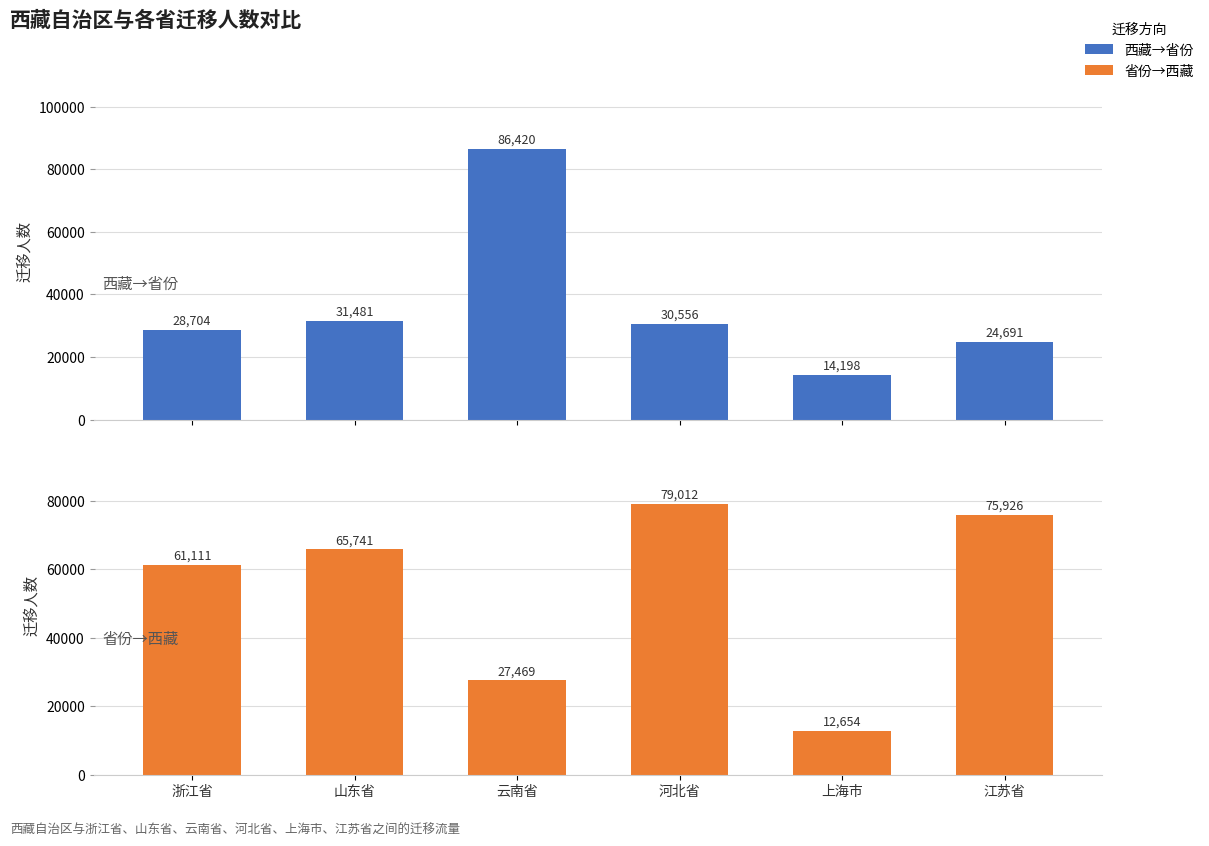

How many data points in 省份→西藏 are less than 65741?

3